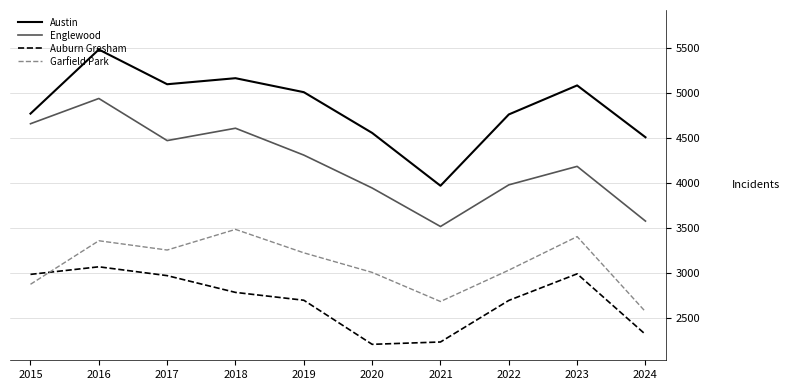

What is the difference between the maximum and minimum values in the Englewood series?

1420